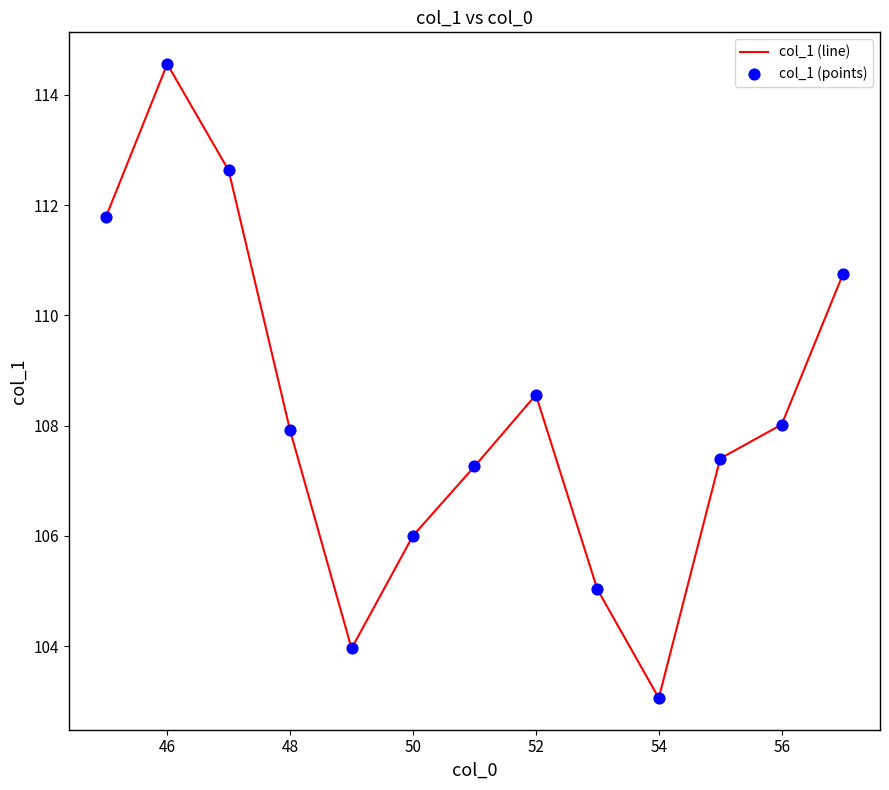

What is the difference between the maximum and minimum values?

11.5